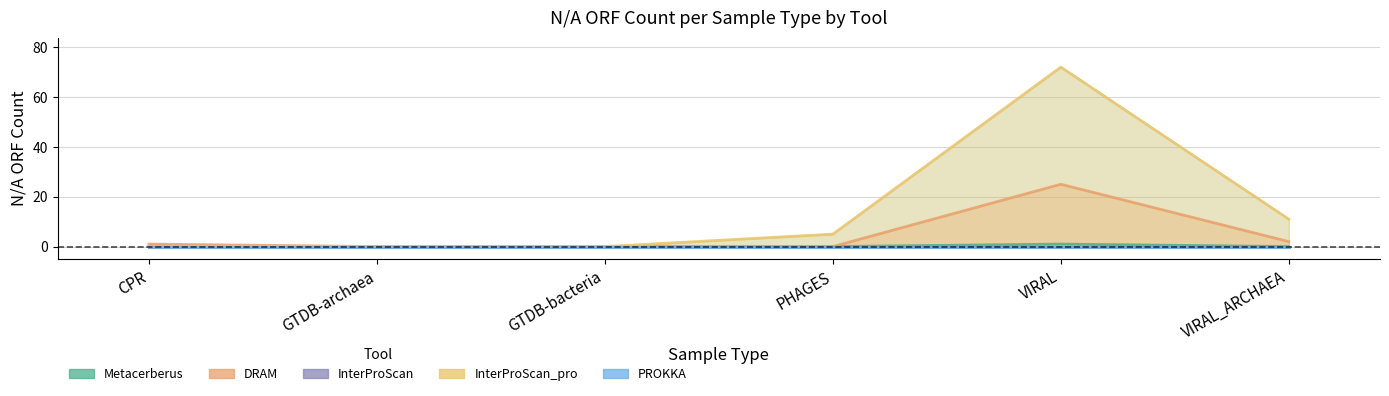

At which category is the sum across all series the highest?

VIRAL